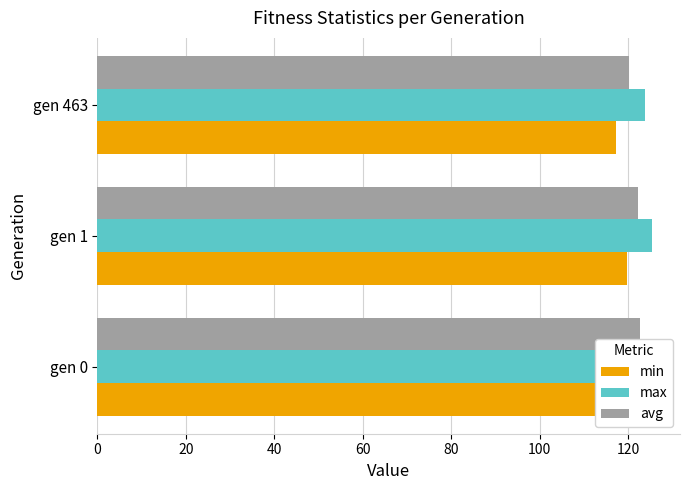

What is the difference between the highest and lowest values at gen 463?

6.7